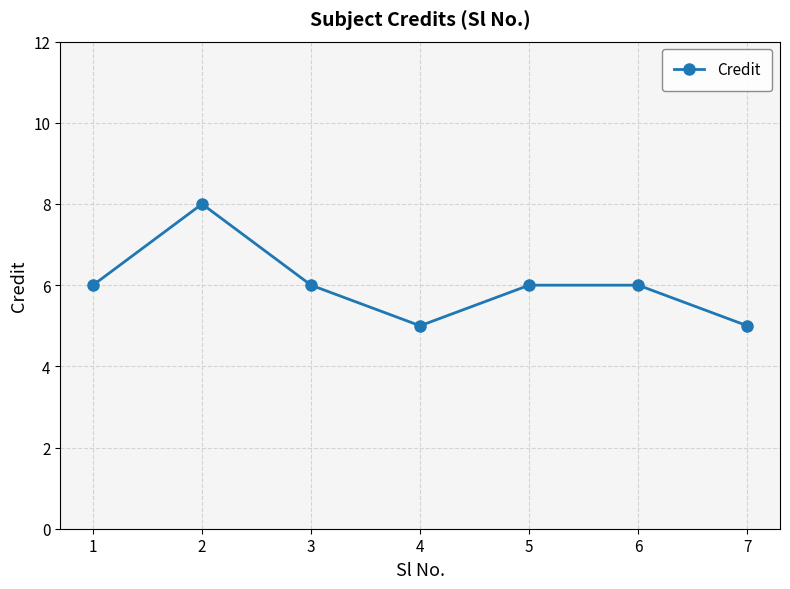

Where is the first local minimum?

4